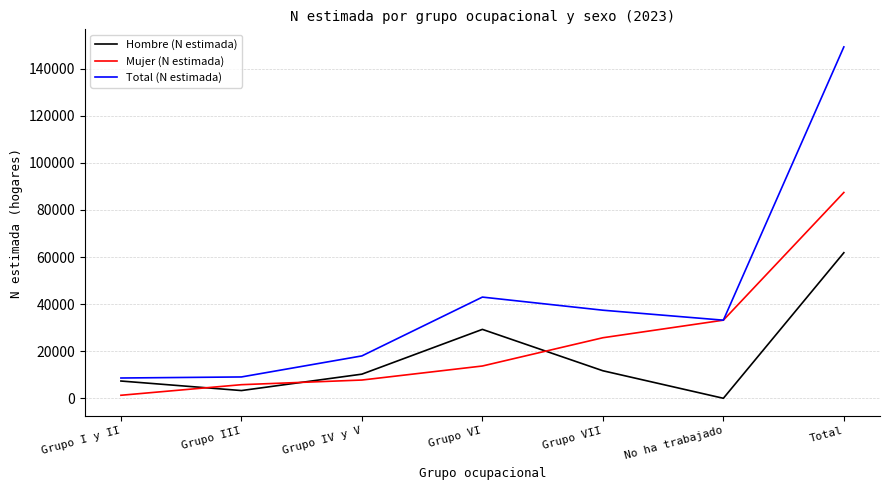

At Grupo VII, list the series in order from smallest to largest.

Hombre (N estimada), Mujer (N estimada), Total (N estimada)